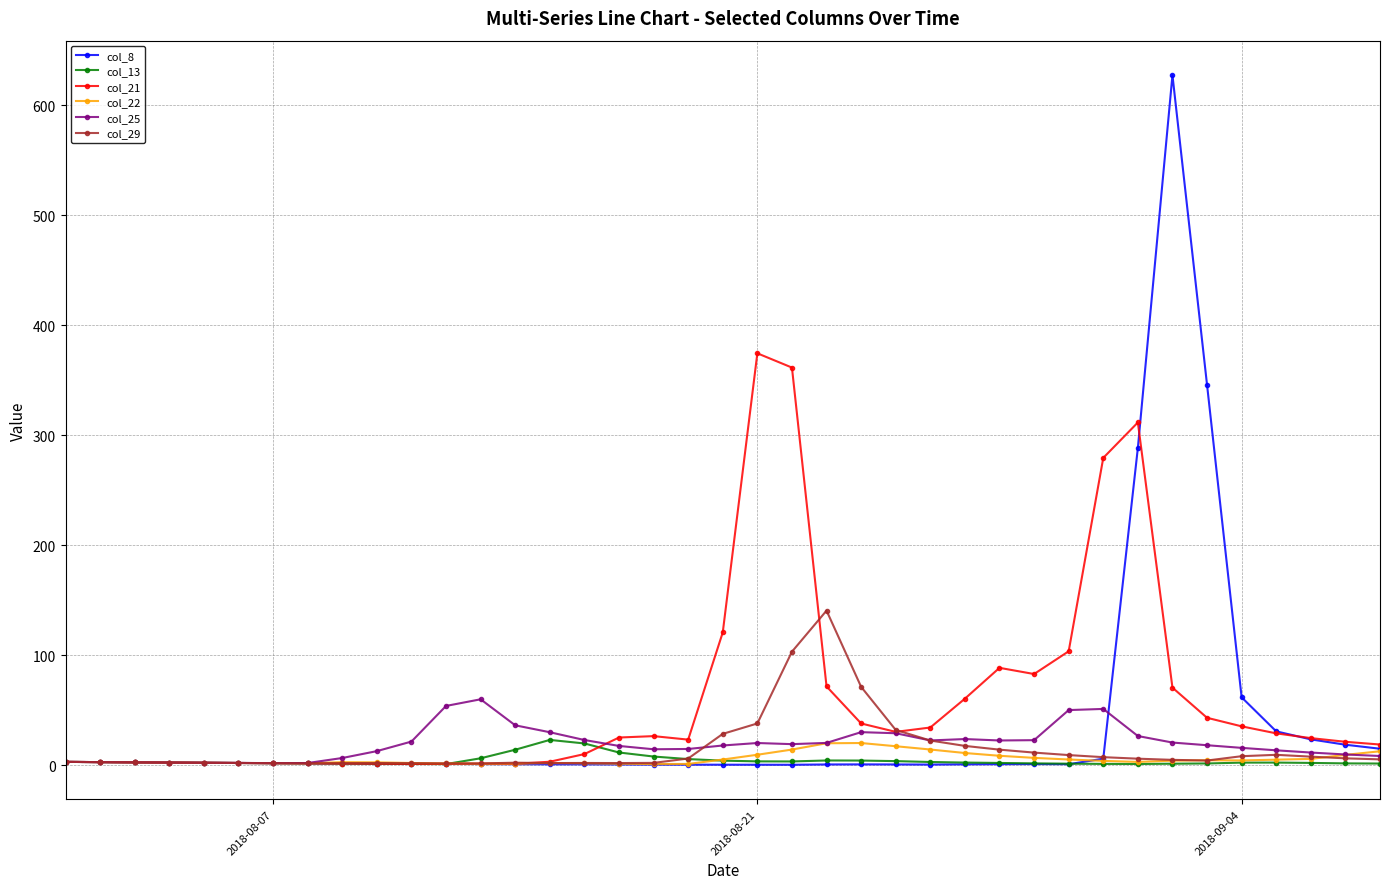

What are all the series names shown in the legend?

col_8, col_13, col_21, col_22, col_25, col_29